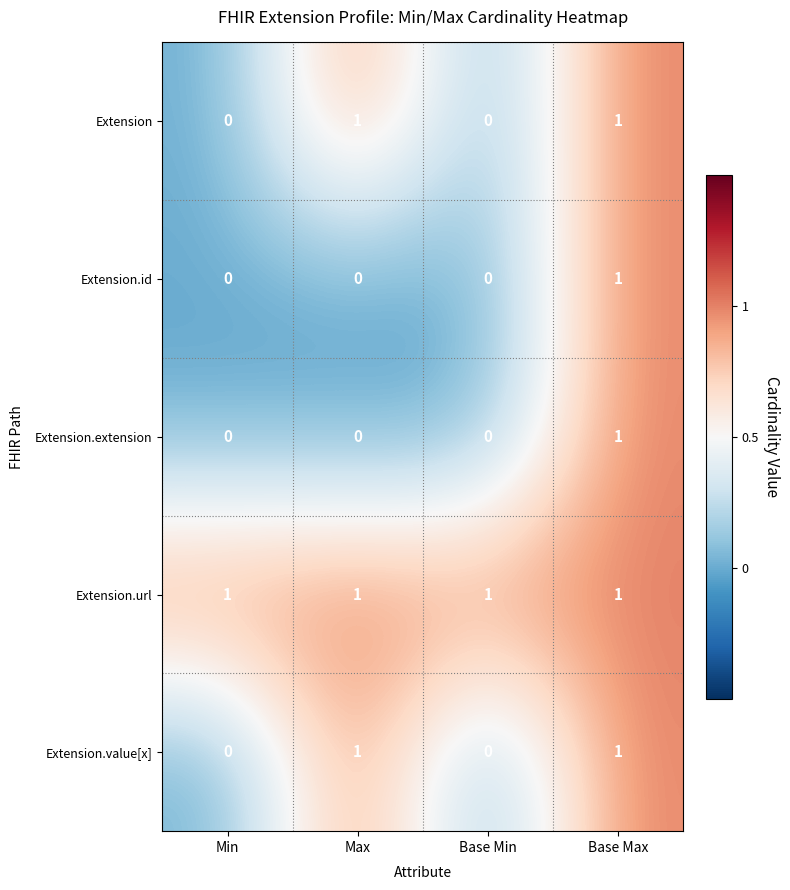

True or false: Extension.value[x] has a value of 1 at Min.

False